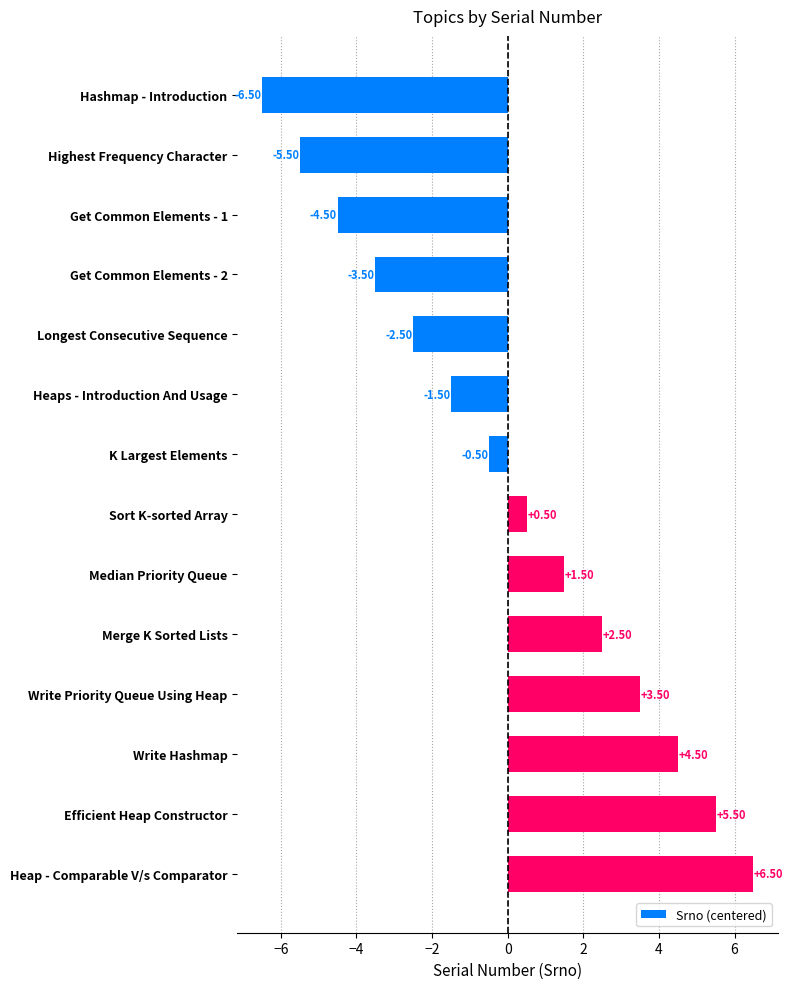

List the labels in order of value, largest first.

Heap - Comparable V/s Comparator, Efficient Heap Constructor, Write Hashmap, Write Priority Queue Using Heap, Merge K Sorted Lists, Median Priority Queue, Sort K-sorted Array, K Largest Elements, Heaps - Introduction And Usage, Longest Consecutive Sequence, Get Common Elements - 2, Get Common Elements - 1, Highest Frequency Character, Hashmap - Introduction